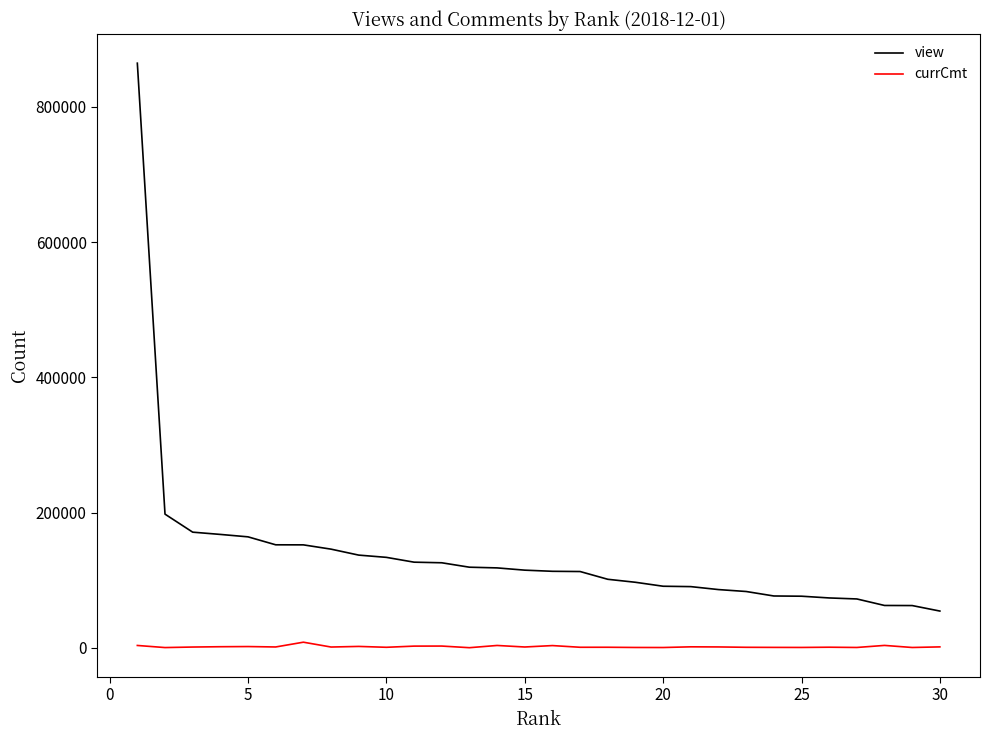

What is the smallest value displayed?

63